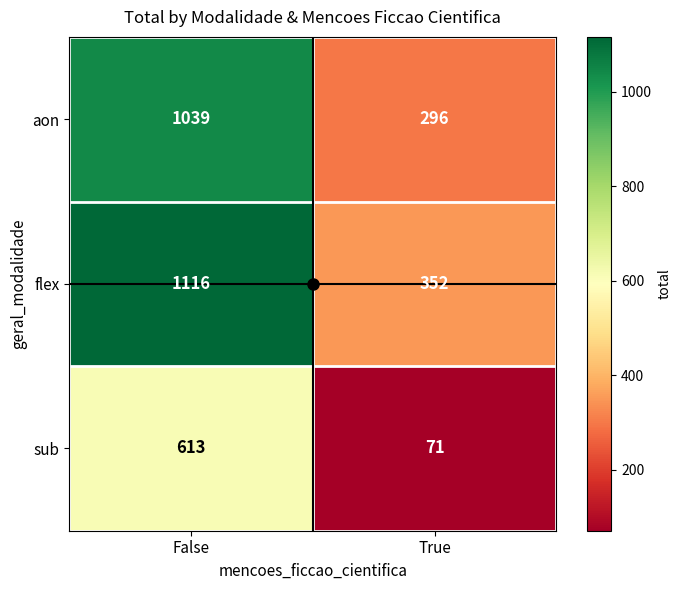

What is the total value across all series at True?

719